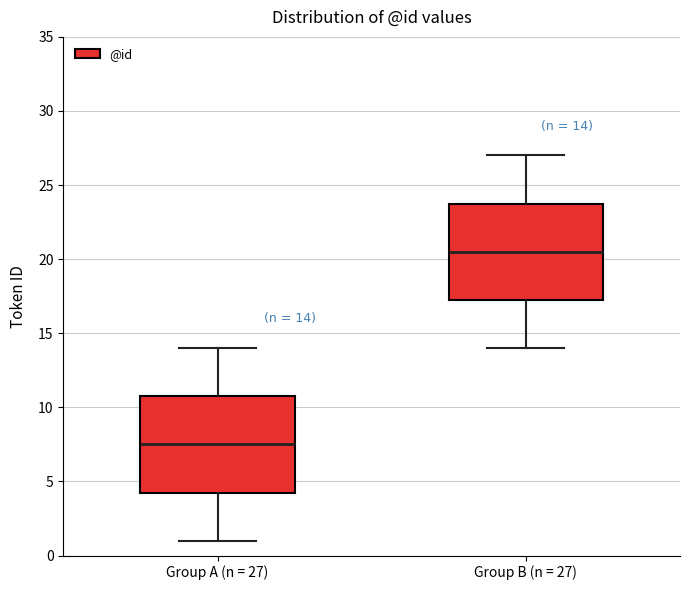

Which box's median line is the lowest?

Group A (n = 27)